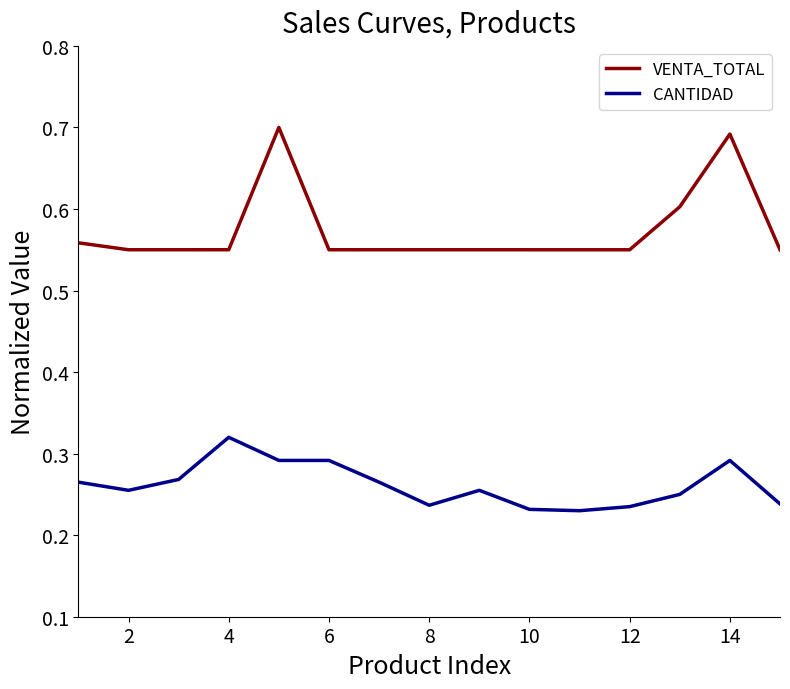

Which series has the largest total across all categories?

VENTA_TOTAL